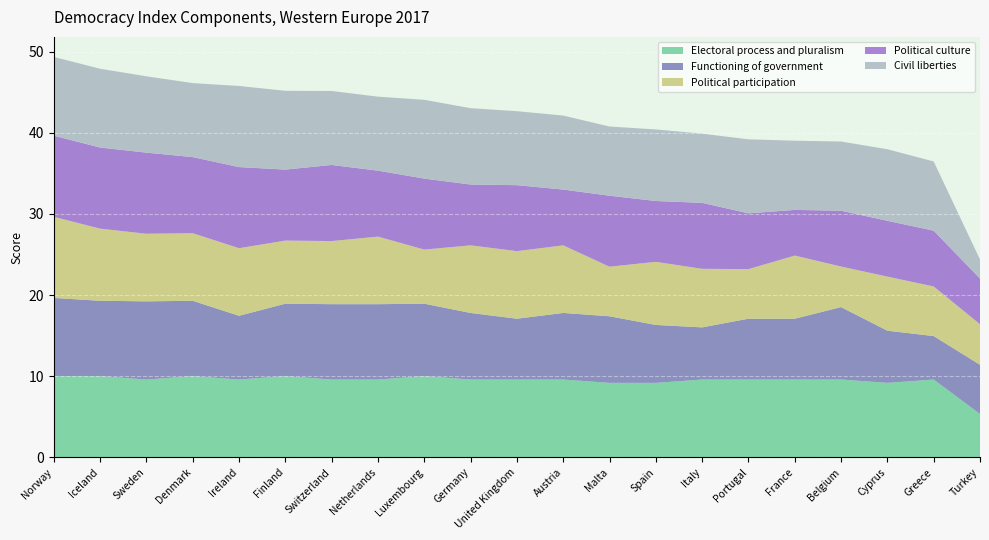

Reading right to left, list all the values displayed in this chart.

Electoral process and pluralism: Turkey=5.3	Greece=9.6	Cyprus=9.2	Belgium=9.6	France=9.6	Portugal=9.6	Italy=9.6	Spain=9.2	Malta=9.2	Austria=9.6	United Kingdom=9.6	Germany=9.6	Luxembourg=10.0	Netherlands=9.6	Switzerland=9.6	Finland=10.0	Ireland=9.6	Denmark=10.0	Sweden=9.6	Iceland=10.0	Norway=10.0
Functioning of government: Turkey=6.1	Greece=5.4	Cyprus=6.4	Belgium=8.9	France=7.5	Portugal=7.5	Italy=6.4	Spain=7.1	Malta=8.2	Austria=8.2	United Kingdom=7.5	Germany=8.2	Luxembourg=8.9	Netherlands=9.3	Switzerland=9.3	Finland=8.9	Ireland=7.9	Denmark=9.3	Sweden=9.6	Iceland=9.3	Norway=9.6
Political participation: Turkey=5.0	Greece=6.1	Cyprus=6.7	Belgium=5.0	France=7.8	Portugal=6.1	Italy=7.2	Spain=7.8	Malta=6.1	Austria=8.3	United Kingdom=8.3	Germany=8.3	Luxembourg=6.7	Netherlands=8.3	Switzerland=7.8	Finland=7.8	Ireland=8.3	Denmark=8.3	Sweden=8.3	Iceland=8.9	Norway=10.0
Political culture: Turkey=5.6	Greece=6.9	Cyprus=6.9	Belgium=6.9	France=5.6	Portugal=6.9	Italy=8.1	Spain=7.5	Malta=8.8	Austria=6.9	United Kingdom=8.1	Germany=7.5	Luxembourg=8.8	Netherlands=8.1	Switzerland=9.4	Finland=8.8	Ireland=10.0	Denmark=9.4	Sweden=10.0	Iceland=10.0	Norway=10.0
Civil liberties: Turkey=2.4	Greece=8.5	Cyprus=8.8	Belgium=8.5	France=8.5	Portugal=9.1	Italy=8.5	Spain=8.8	Malta=8.5	Austria=9.1	United Kingdom=9.1	Germany=9.4	Luxembourg=9.7	Netherlands=9.1	Switzerland=9.1	Finland=9.7	Ireland=10.0	Denmark=9.1	Sweden=9.4	Iceland=9.7	Norway=9.7